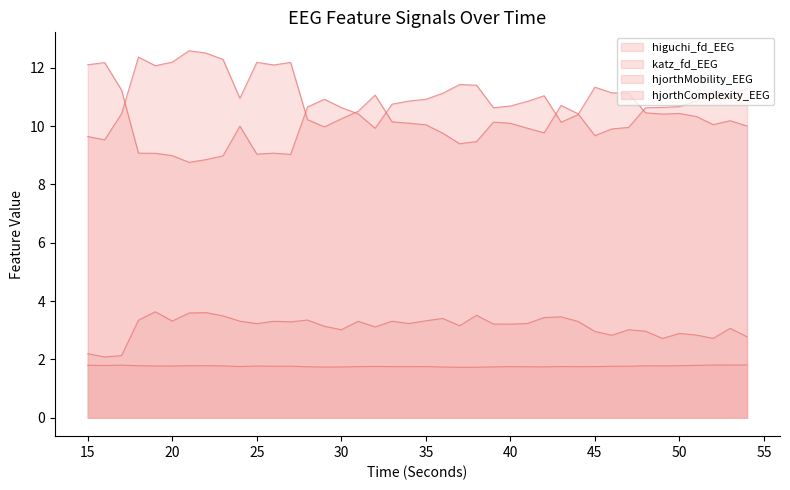

What is the sum of all hjorthComplexity_EEG values?

414.7